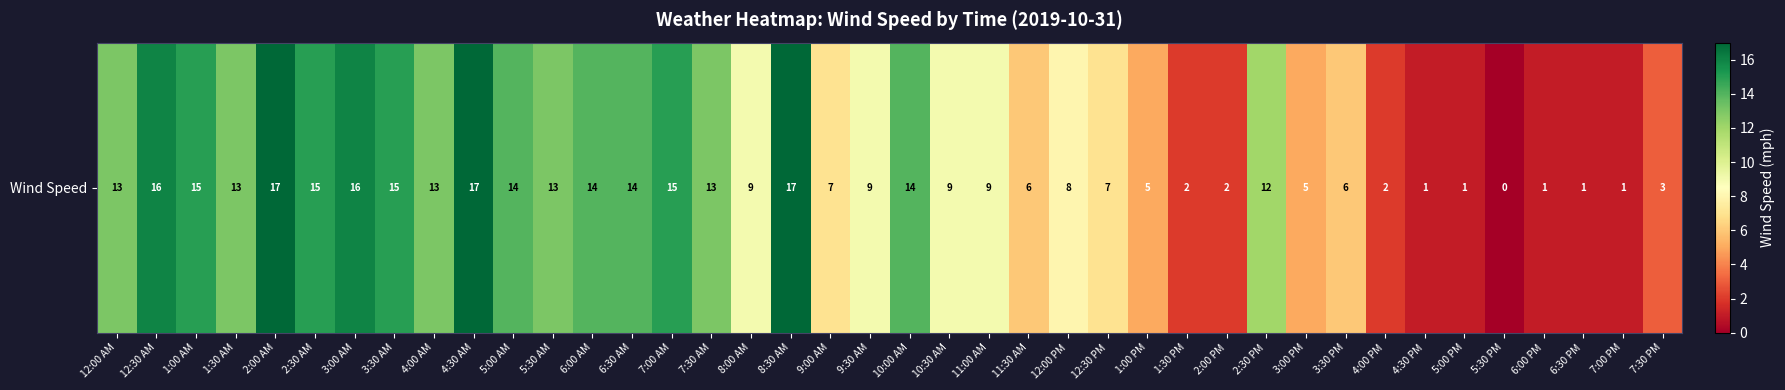

Where does the data first go above 9?

12:00 AM